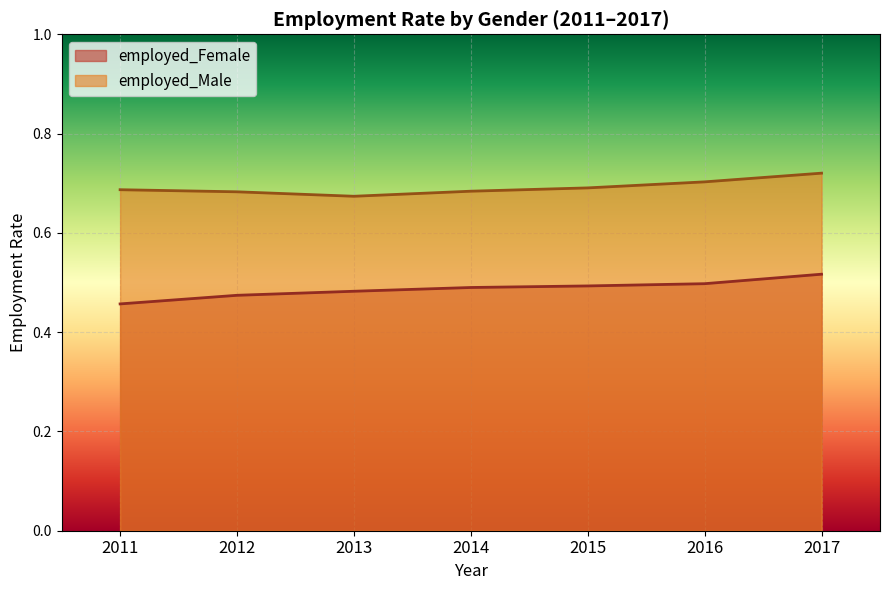

The employed_Female series shows 0.2 at 2015. True or false?

False